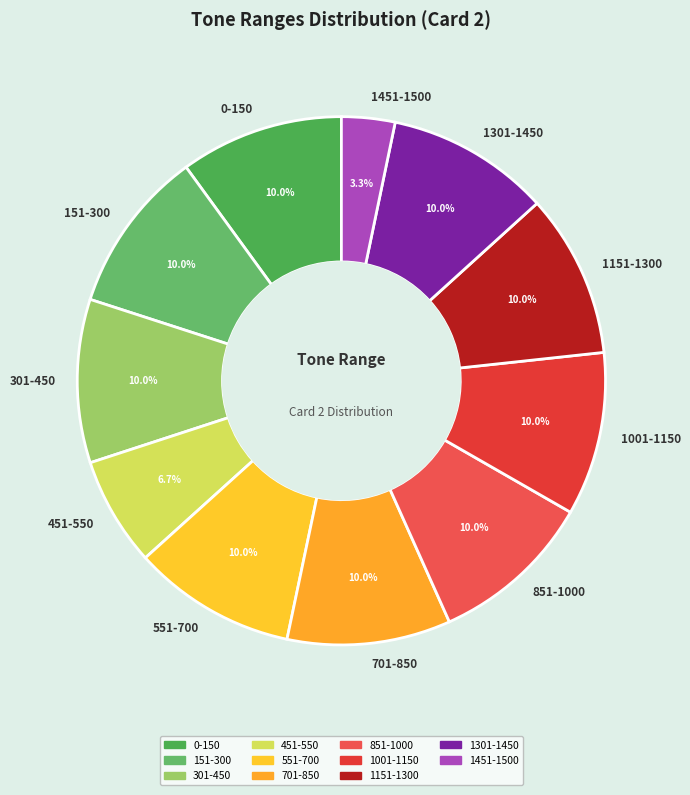

Approximately how many times larger is the value at 451-550 compared to 1001-1150?

0.7